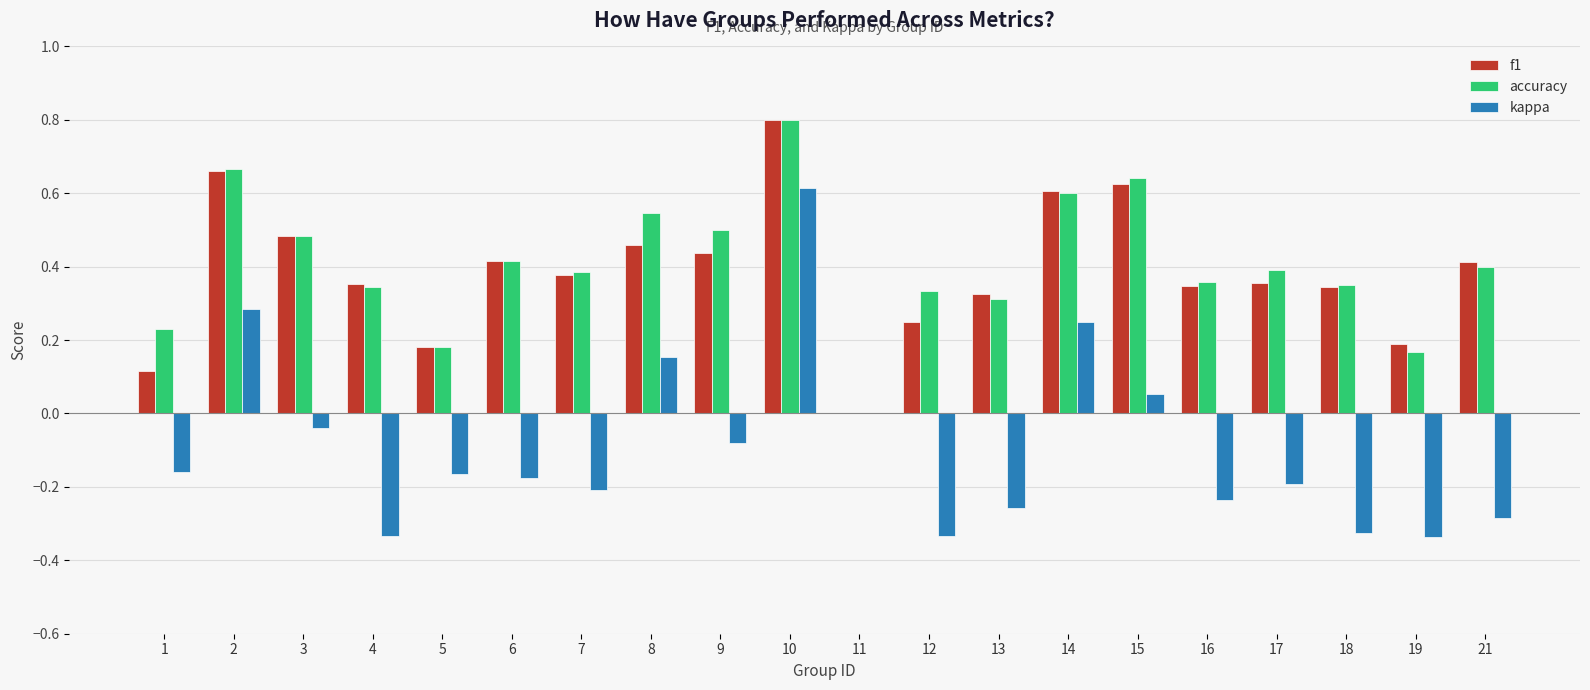

The value of accuracy at 8 is 0.5. True or false?

True